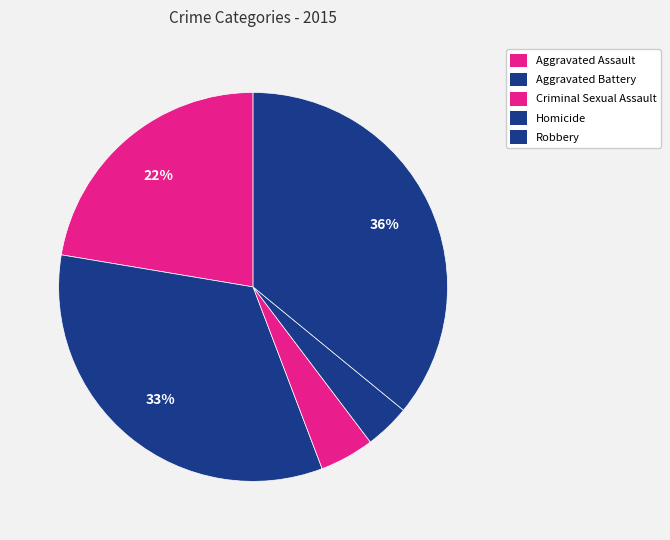

Which category has the biggest portion of the pie?

Robbery